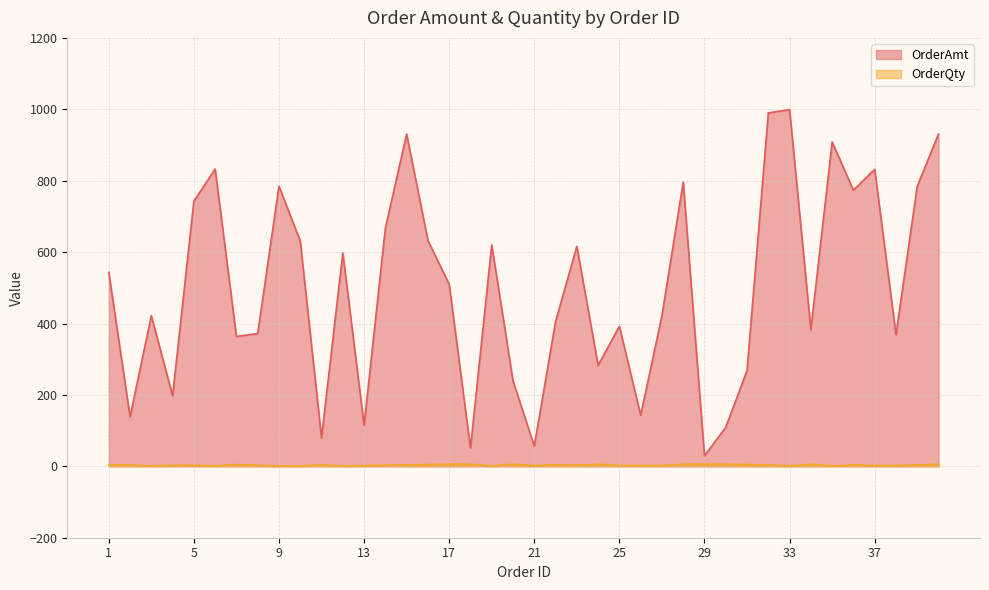

Between 13 and 36, which is larger?

36